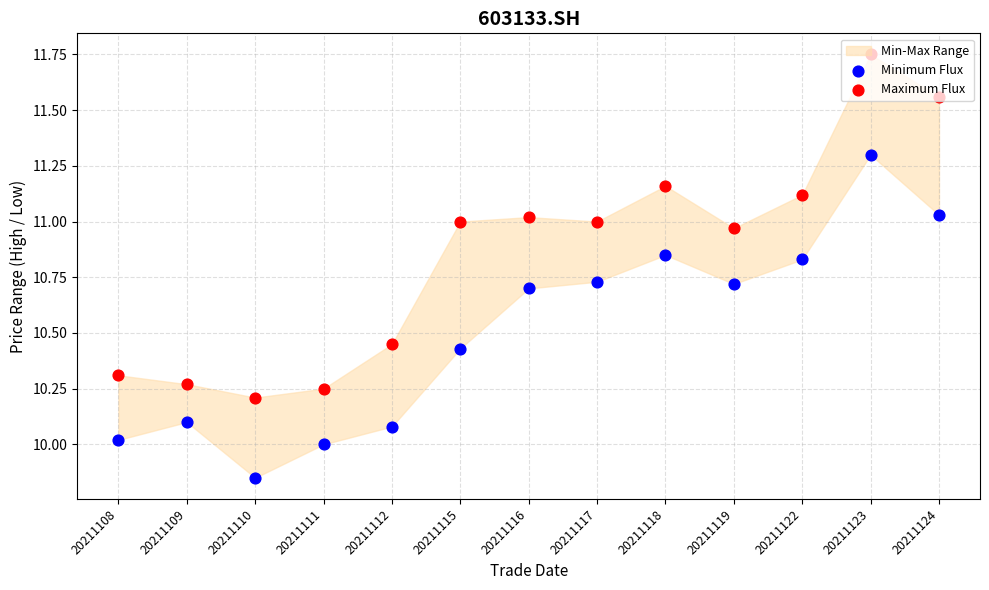

Which series has the largest total across all categories?

Maximum Flux